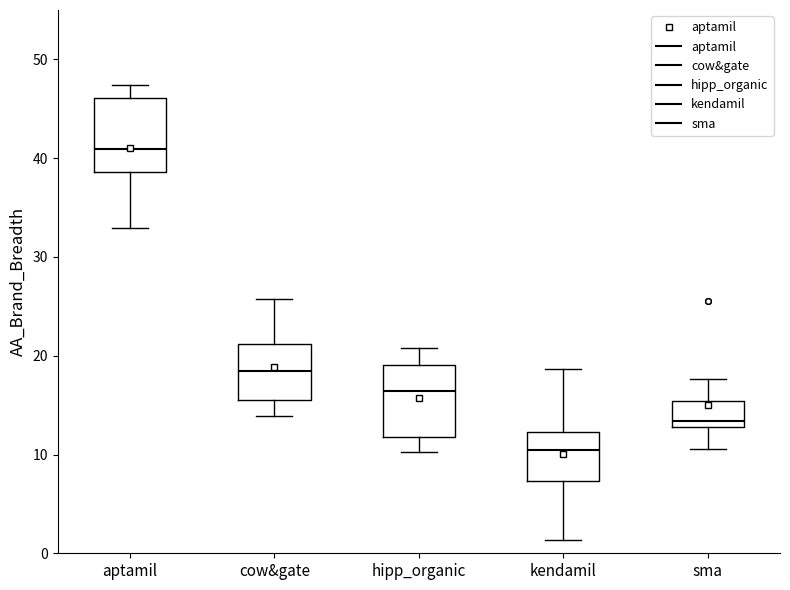

Reading left to right, read every box against the y-axis: the position of its median line, the range the box covers, and the ends of its whiskers. The values are not printed on the chart, so give them approximately, as read against the axis.

aptamil: median 41, box 39 to 46, whiskers 33 to 47
cow&gate: median 18, box 16 to 21, whiskers 14 to 26
hipp_organic: median 16, box 12 to 19, whiskers 10 to 21
kendamil: median 10, box 7 to 12, whiskers 1 to 19
sma: median 13 (just above the box's lower edge), box 13 to 15, whiskers 11 to 18